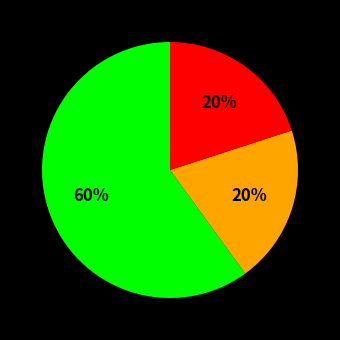

Is there any slice that represents more than half of the pie?

Yes